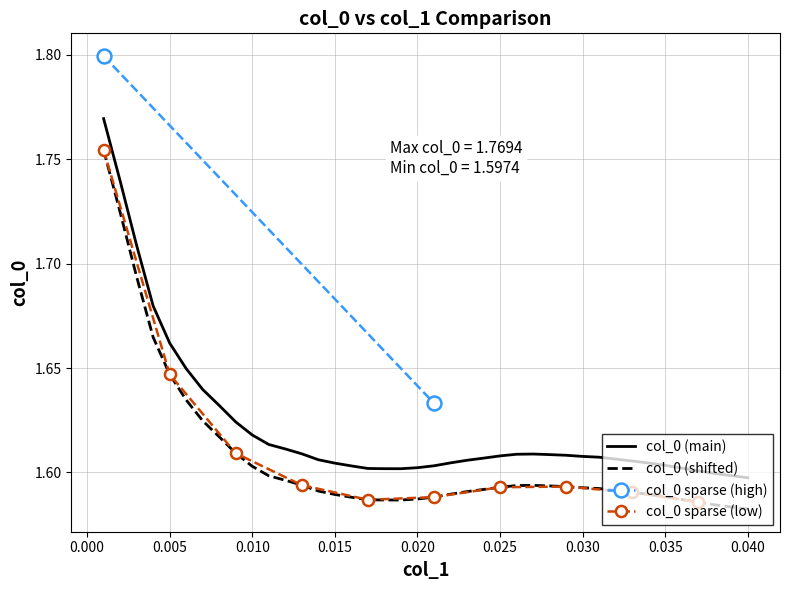

Reading right to left, what are all the values shown in this chart?

0.04=1.6	0.039=1.6	0.038=1.6	0.037=1.6	0.036=1.6	0.035=1.6	0.034=1.6	0.033=1.6	0.032=1.6	0.031=1.6	0.03=1.6	0.029=1.6	0.028=1.6	0.027=1.6	0.026=1.6	0.025=1.6	0.024=1.6	0.023=1.6	0.022=1.6	0.021=1.6	0.02=1.6	0.019=1.6	0.018=1.6	0.017=1.6	0.016=1.6	0.015=1.6	0.014=1.6	0.013=1.6	0.012=1.6	0.011=1.6	0.01=1.6	0.009=1.6	0.008=1.6	0.007=1.6	0.006=1.6	0.005=1.7	0.004=1.7	0.003=1.7	0.002=1.7	0.001=1.8